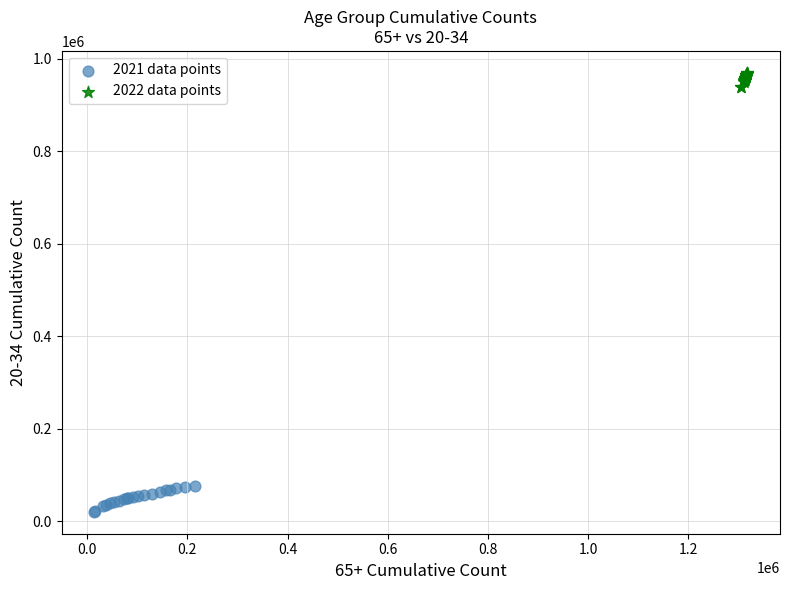

Which series has the largest Y range (max minus min)?

2021 data points